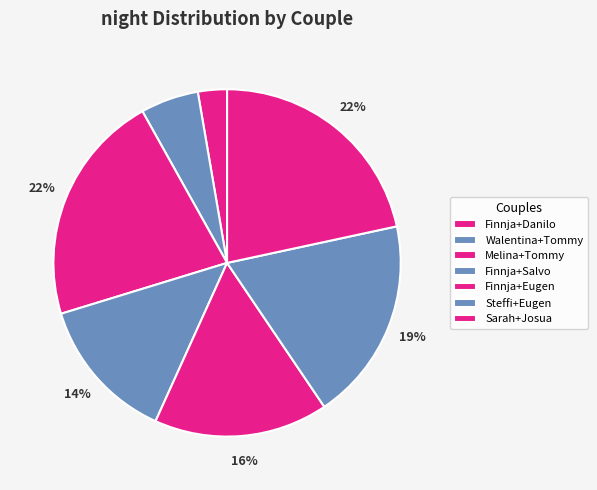

To the nearest percent, what portion does Walentina+Tommy represent?

5%